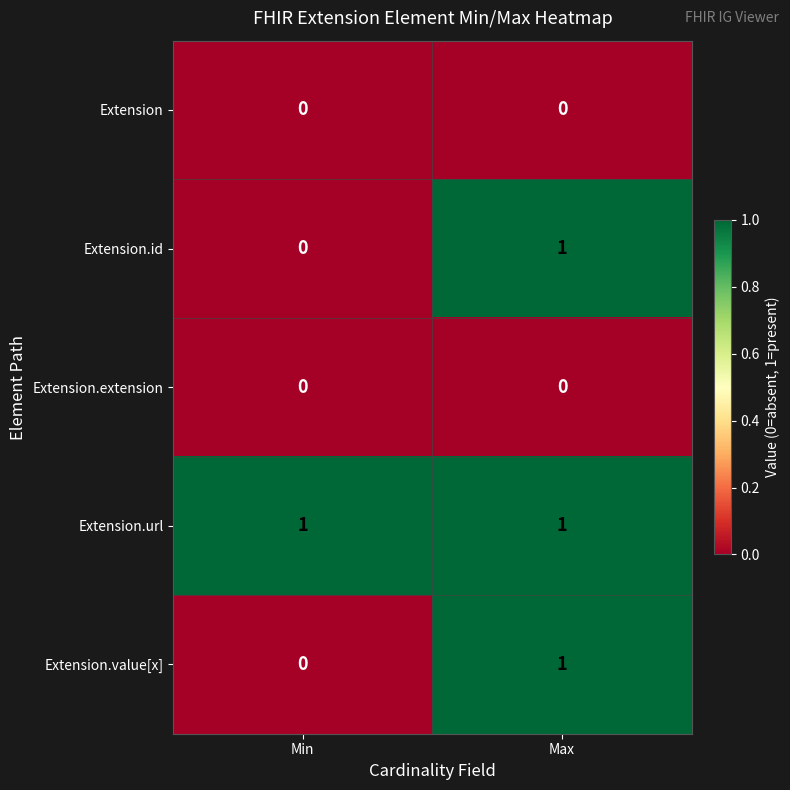

The Extension.value[x] series shows 0 at Min. True or false?

True